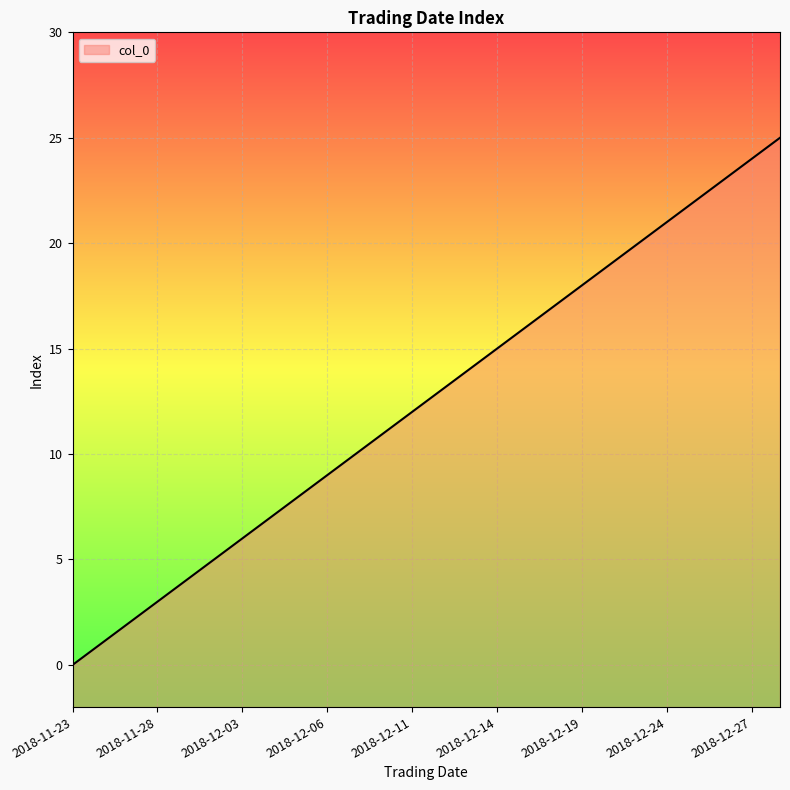

What is the difference between the maximum and minimum values?

25